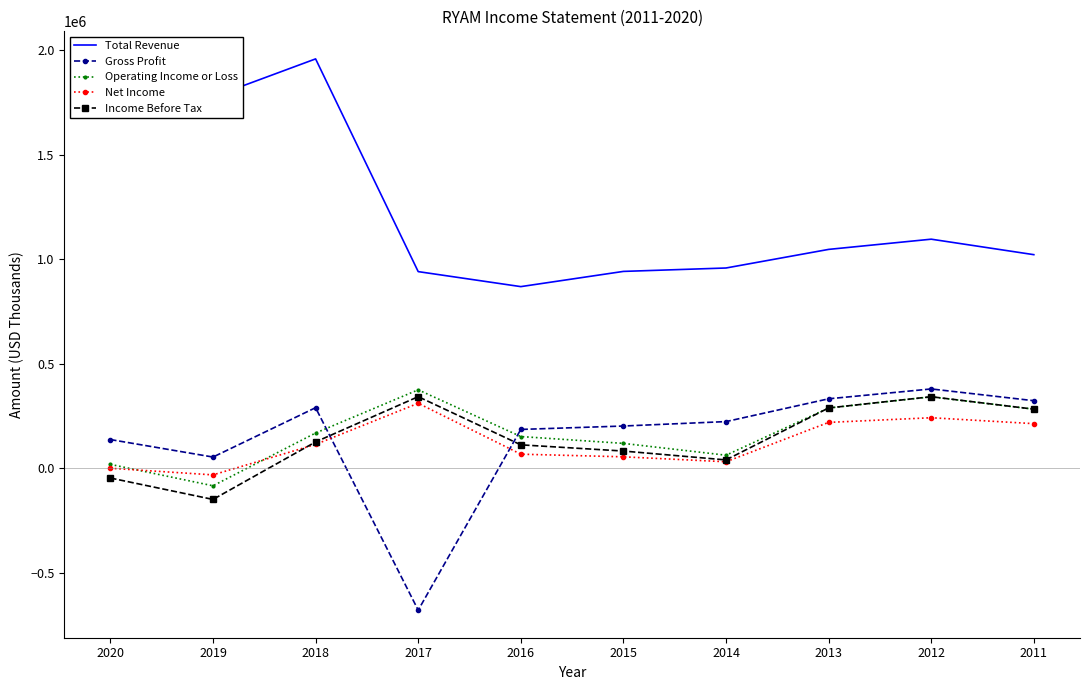

Where is the first local minimum for Income Before Tax?

2019